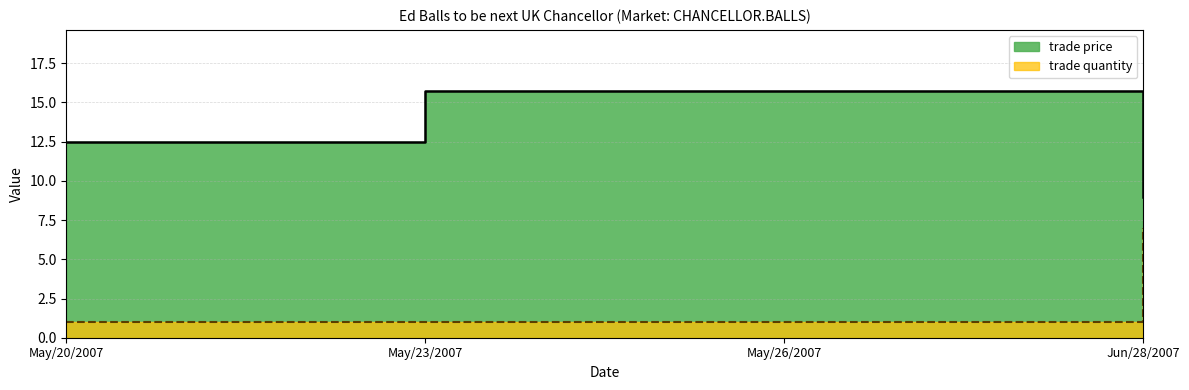

Where does the trade price series first go above 15?

May/23/2007